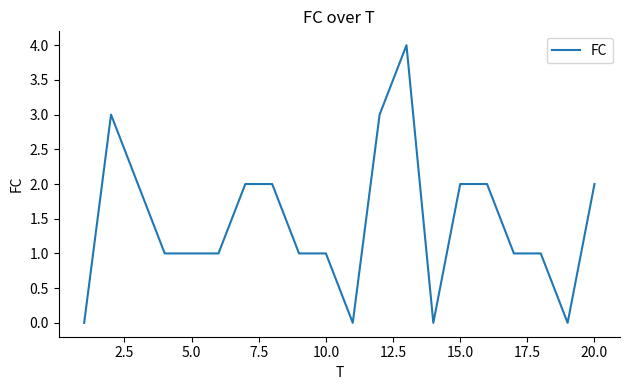

Reading left to right, extract all data points from this chart.

0	3	2	1	1	1	2	2	1	1	0	3	4	0	2	2	1	1	0	2